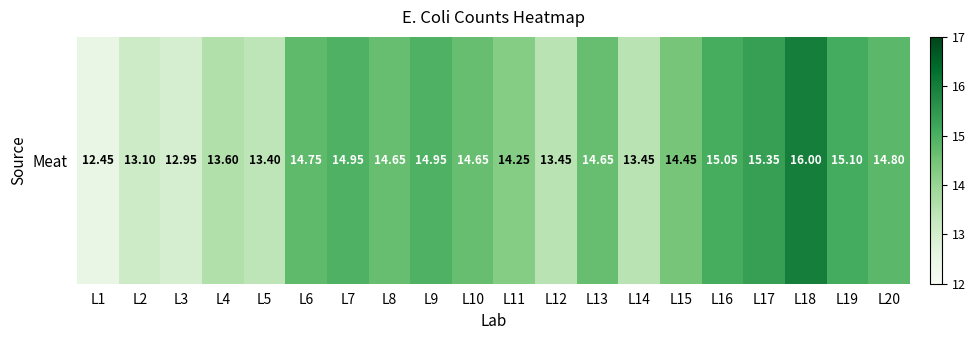

Between L7 and L13, which is larger?

L7